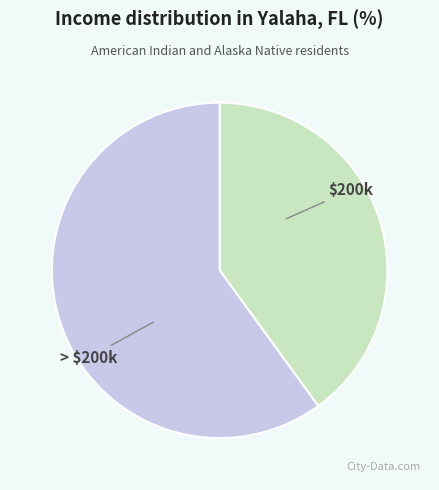

Is there a majority slice in this chart?

Yes